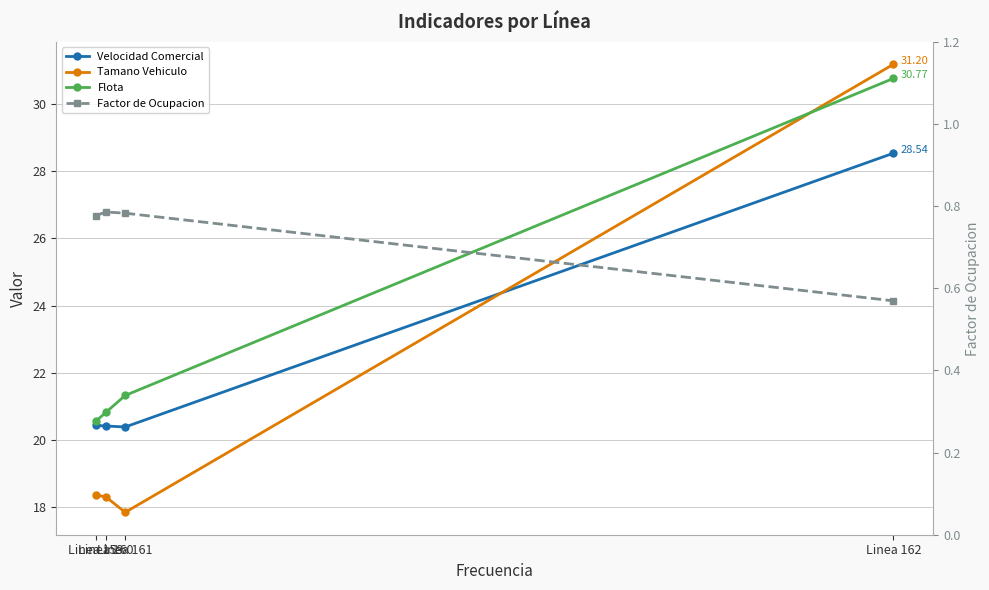

Count the Factor de Ocupacion values in the range 0 to 1.

4